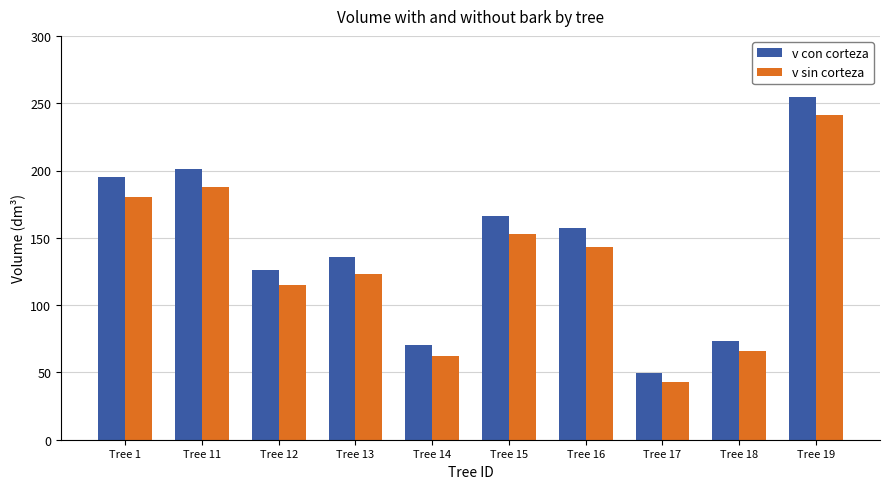

List the labels in order of v con corteza value, largest first.

Tree 19, Tree 11, Tree 1, Tree 15, Tree 16, Tree 13, Tree 12, Tree 18, Tree 14, Tree 17